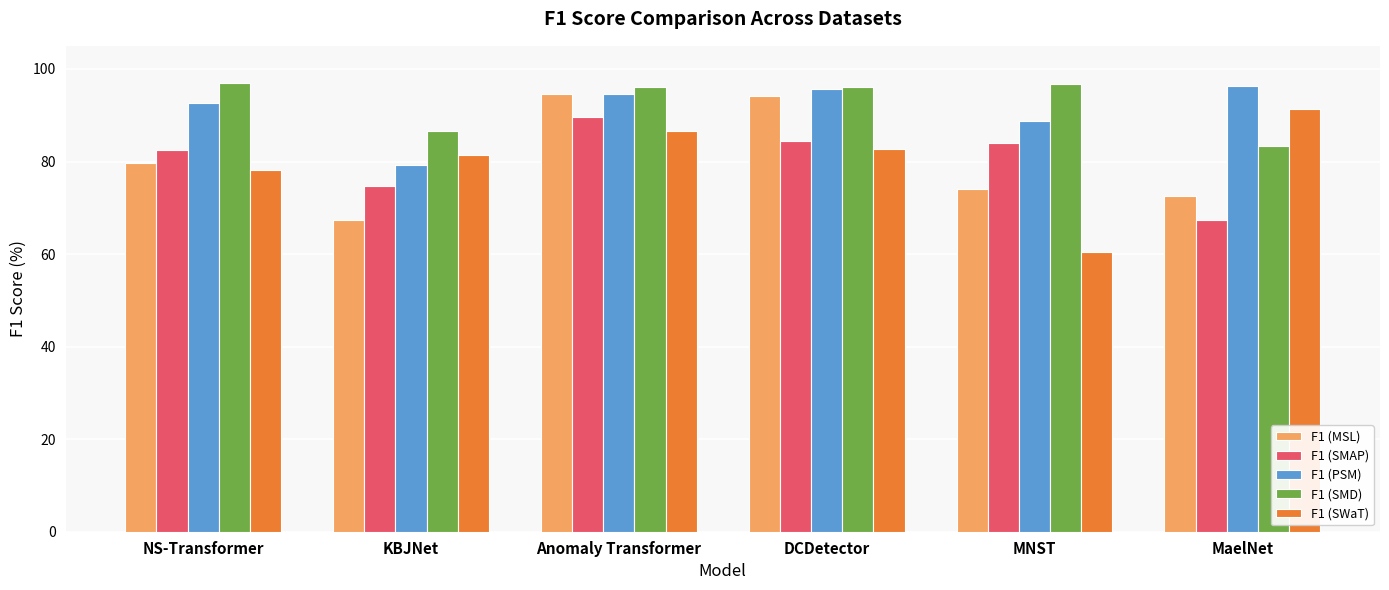

Is the value of F1 (SMD) at MNST greater than the value of F1 (SMAP) at MNST?

Yes